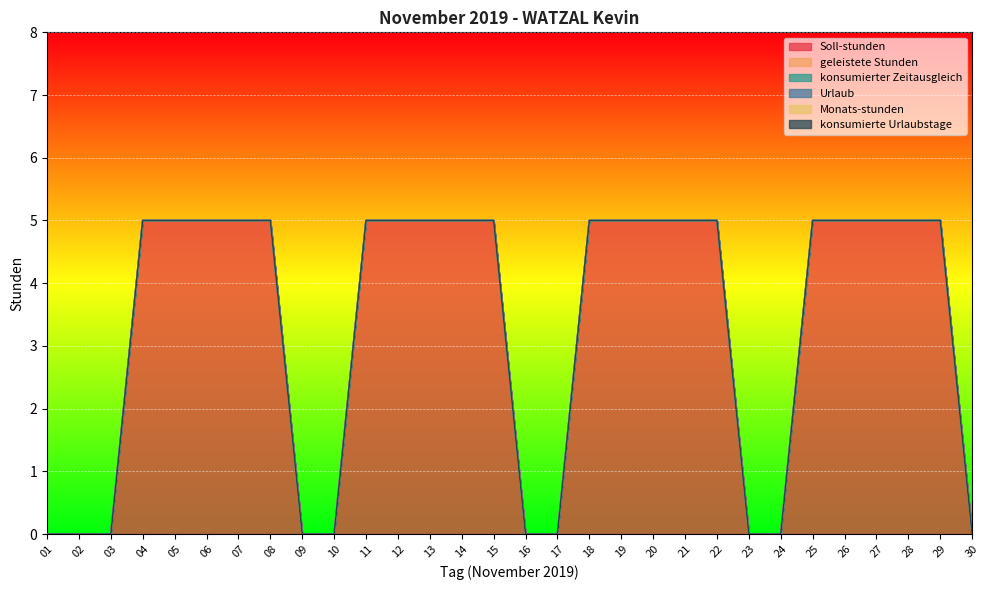

Reading right to left, what are all the values shown in this chart?

Soll-stunden: 30=0	29=5	28=5	27=5	26=5	25=5	24=0	23=0	22=5	21=5	20=5	19=5	18=5	17=0	16=0	15=5	14=5	13=5	12=5	11=5	10=0	09=0	08=5	07=5	06=5	05=5	04=5	03=0	02=0	01=0
geleistete Stunden: 30=0	29=0	28=0	27=0	26=0	25=0	24=0	23=0	22=0	21=0	20=0	19=0	18=0	17=0	16=0	15=0	14=0	13=0	12=0	11=0	10=0	09=0	08=0	07=0	06=0	05=0	04=0	03=0	02=0	01=0
konsumierter Zeitausgleich: 30=0	29=0	28=0	27=0	26=0	25=0	24=0	23=0	22=0	21=0	20=0	19=0	18=0	17=0	16=0	15=0	14=0	13=0	12=0	11=0	10=0	09=0	08=0	07=0	06=0	05=0	04=0	03=0	02=0	01=0
Urlaub: 30=0	29=0	28=0	27=0	26=0	25=0	24=0	23=0	22=0	21=0	20=0	19=0	18=0	17=0	16=0	15=0	14=0	13=0	12=0	11=0	10=0	09=0	08=0	07=0	06=0	05=0	04=0	03=0	02=0	01=0
Monats-stunden: 30=0	29=0	28=0	27=0	26=0	25=0	24=0	23=0	22=0	21=0	20=0	19=0	18=0	17=0	16=0	15=0	14=0	13=0	12=0	11=0	10=0	09=0	08=0	07=0	06=0	05=0	04=0	03=0	02=0	01=0
konsumierte Urlaubstage: 30=0	29=0	28=0	27=0	26=0	25=0	24=0	23=0	22=0	21=0	20=0	19=0	18=0	17=0	16=0	15=0	14=0	13=0	12=0	11=0	10=0	09=0	08=0	07=0	06=0	05=0	04=0	03=0	02=0	01=0